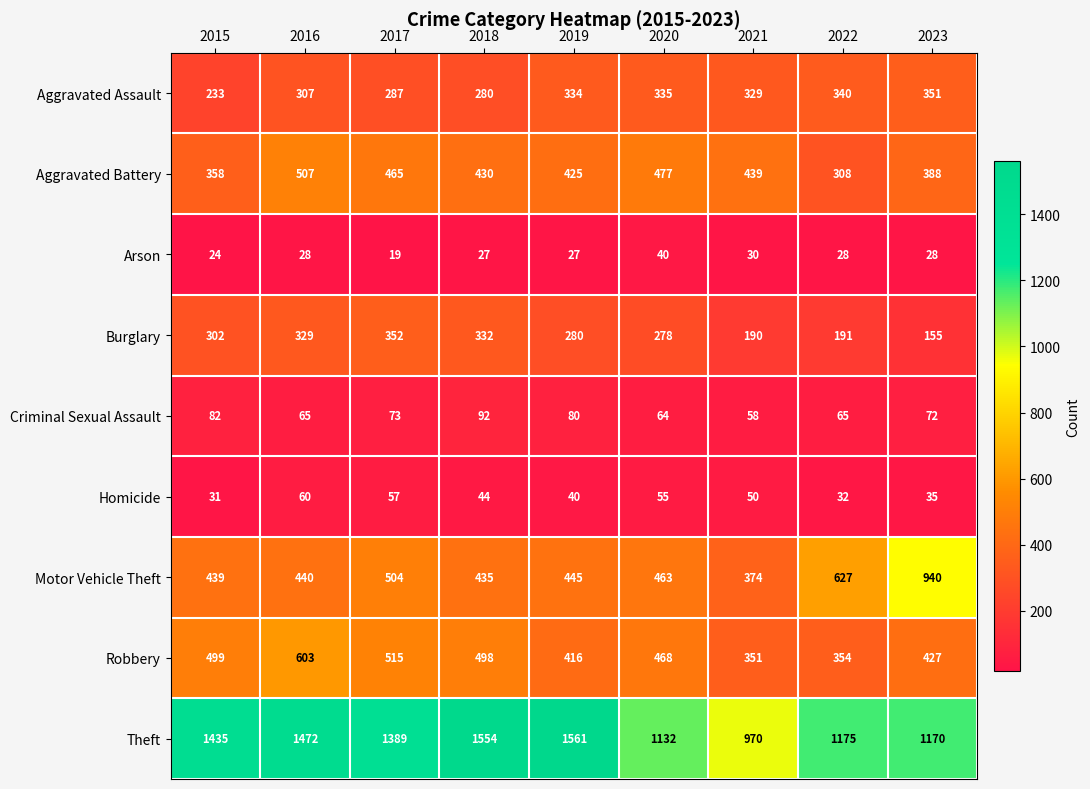

At which category does the chart reach its peak across all series?

2019